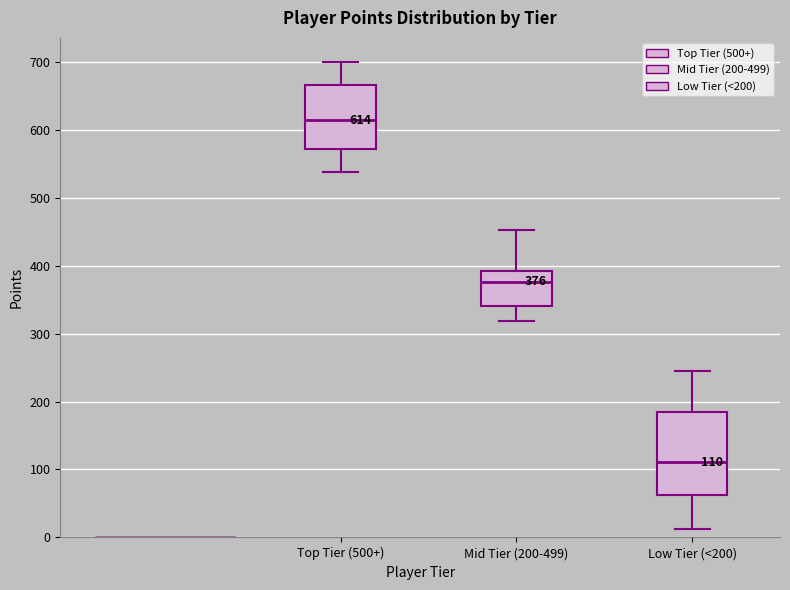

Comparing the boxes themselves (not the whiskers), which one is the tallest?

Low Tier (<200)